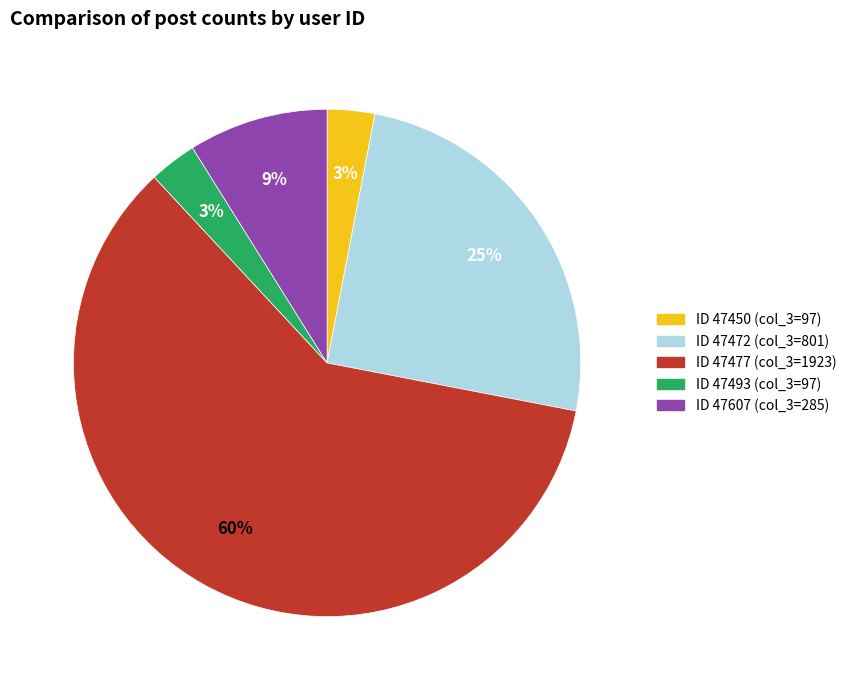

To the nearest percent, what is the average slice percentage?

20%